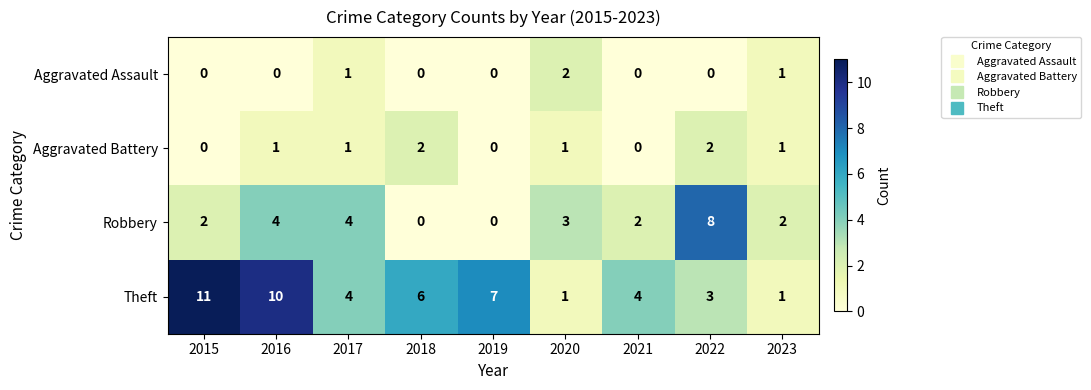

True or false: Aggravated Battery has a value of 0 at 2019.

True